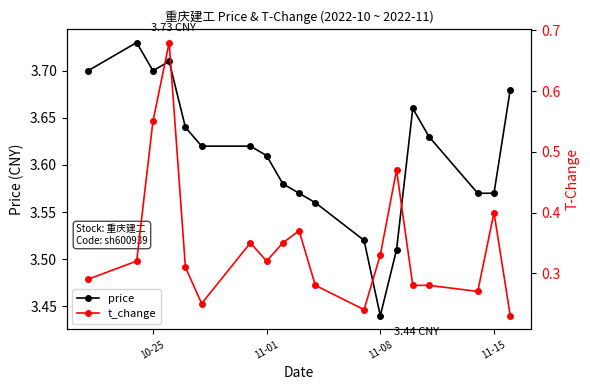

True or false: t_change and price cross at least once.

False